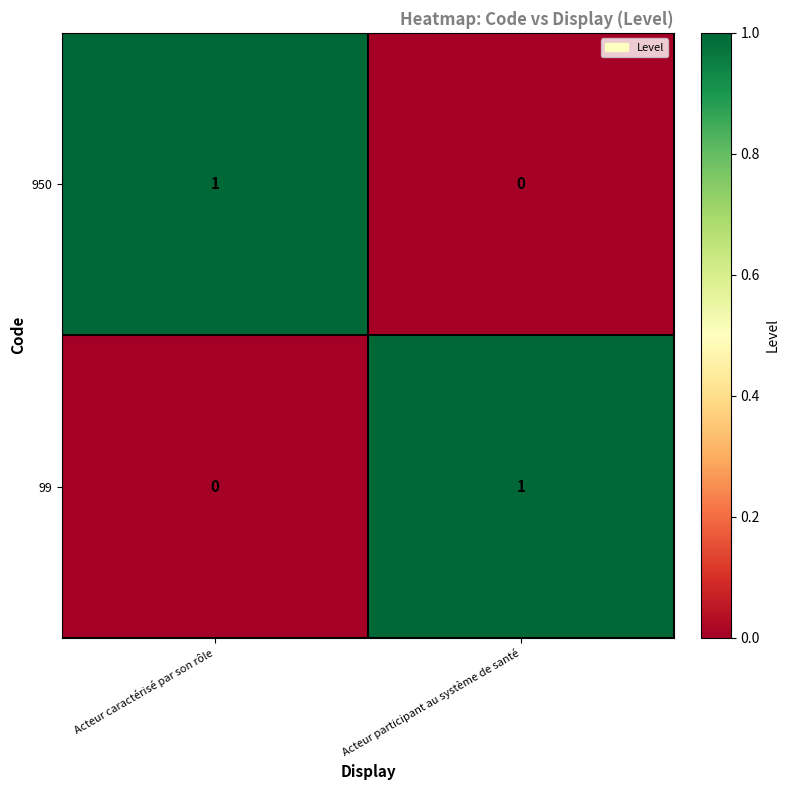

Is it true that 99 equals -1 at Acteur caractérisé par son rôle?

False